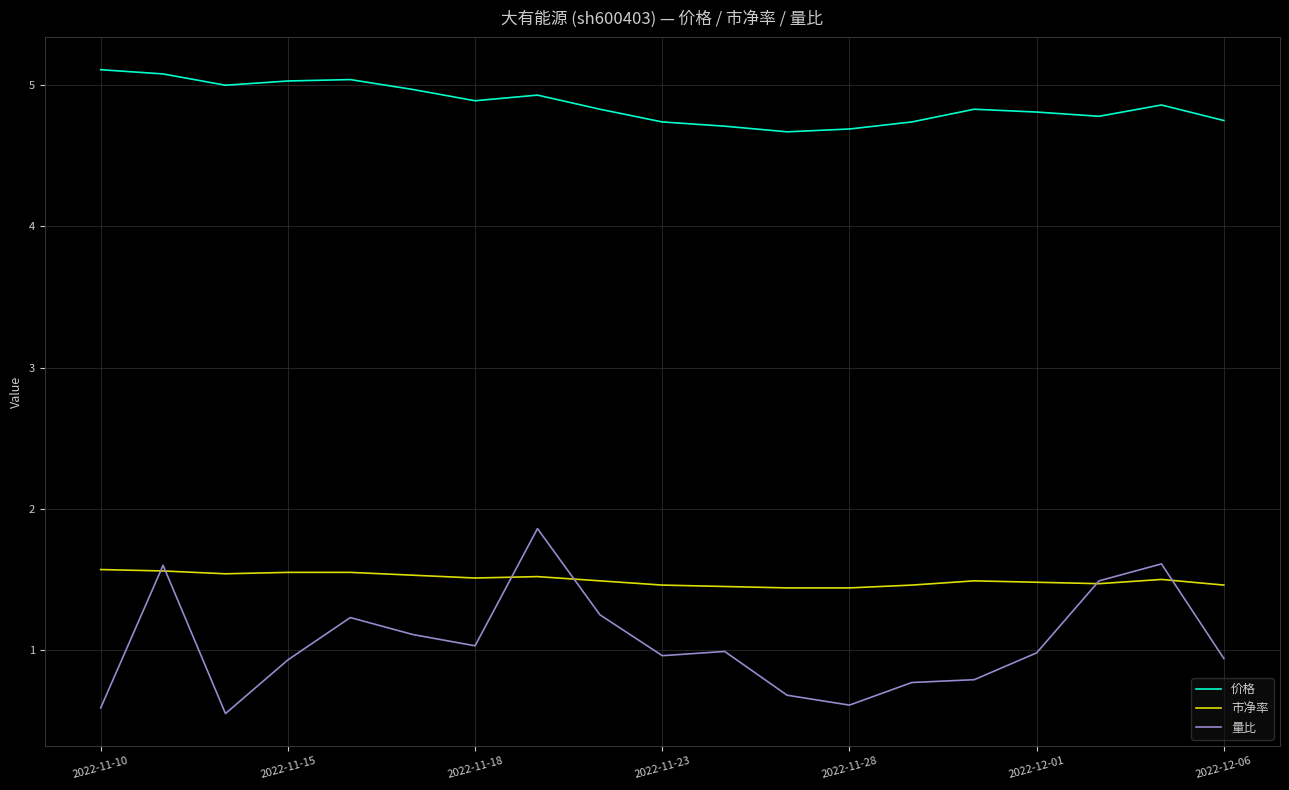

True or false: 市净率 has more than 0 points higher than both neighbors.

True